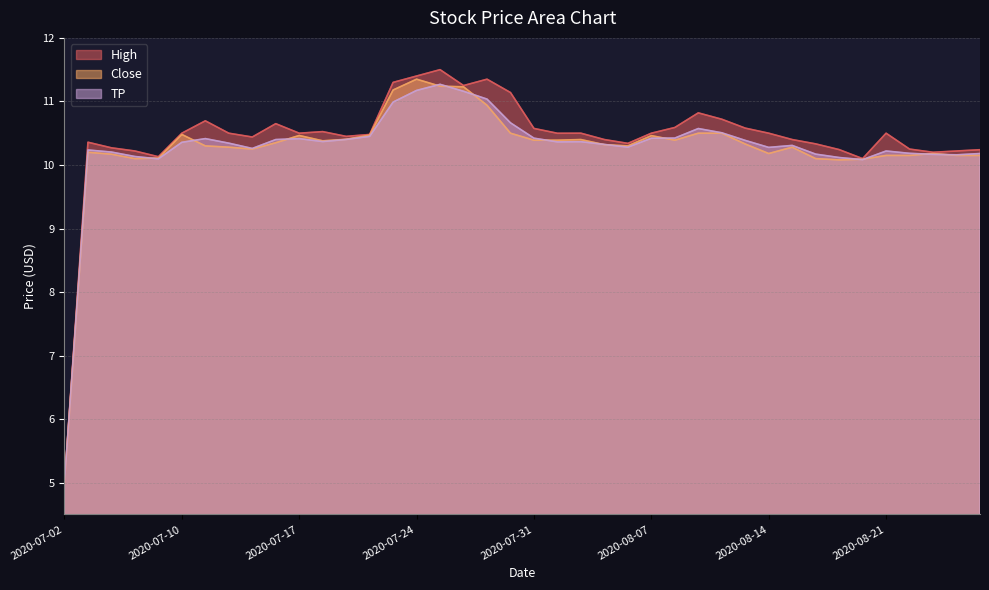

Where is High nearest to the value 8?

2020-08-20